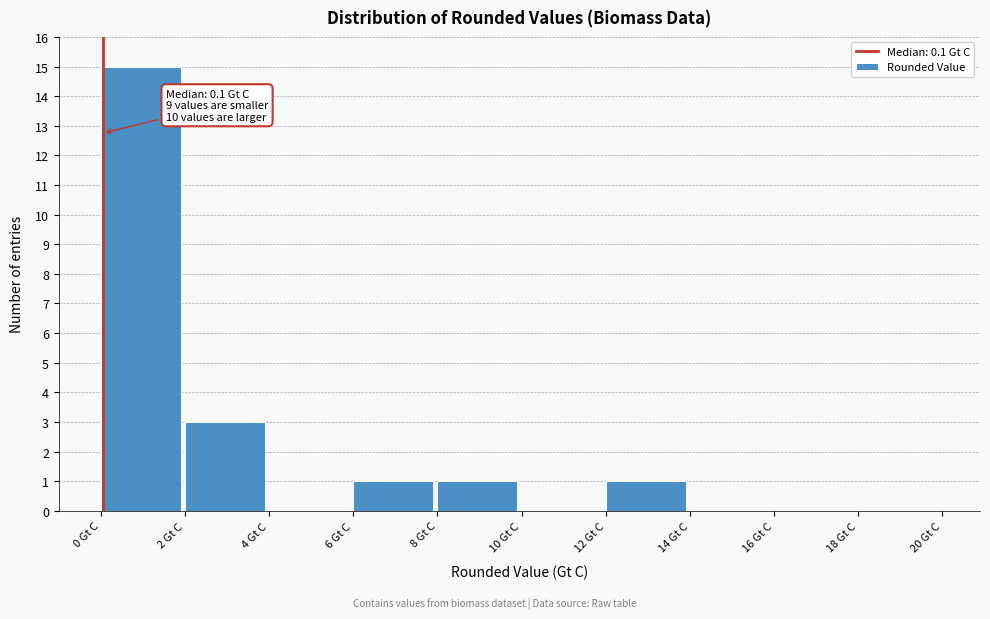

Which range on the x-axis has the tallest bar?

0 to 2